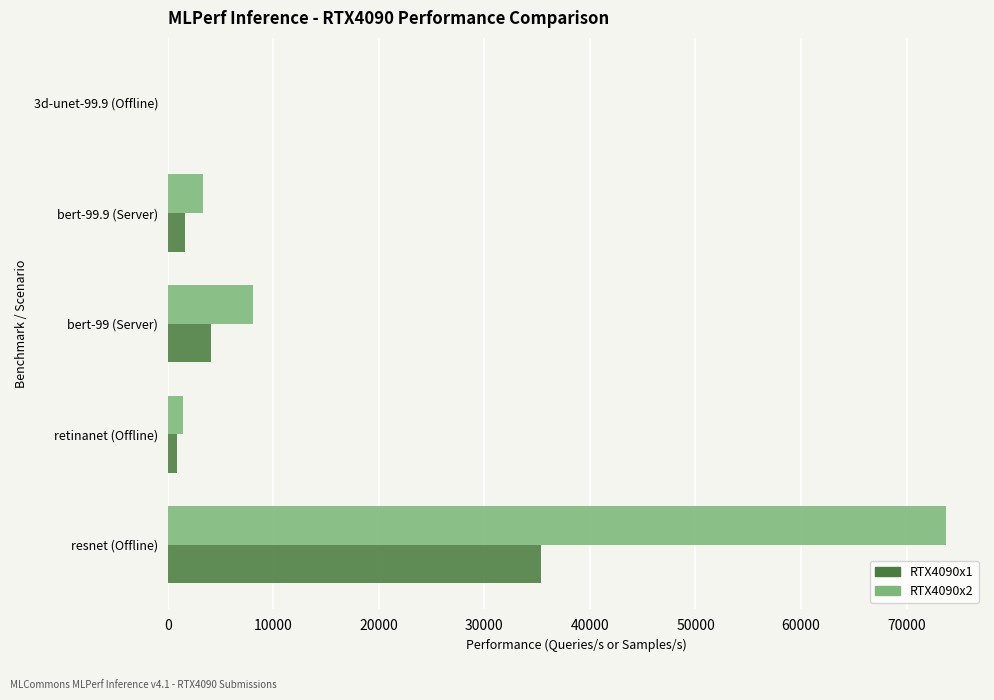

What is the sum of all RTX4090x2 values?

86593.6